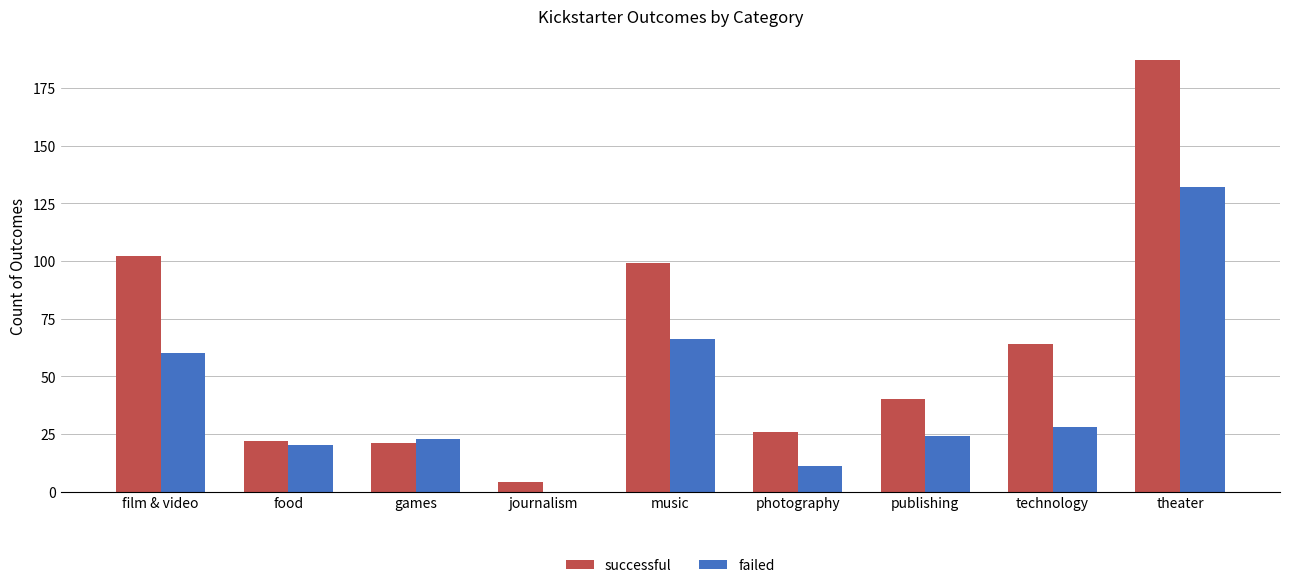

What are all the series names shown in the legend?

successful, failed